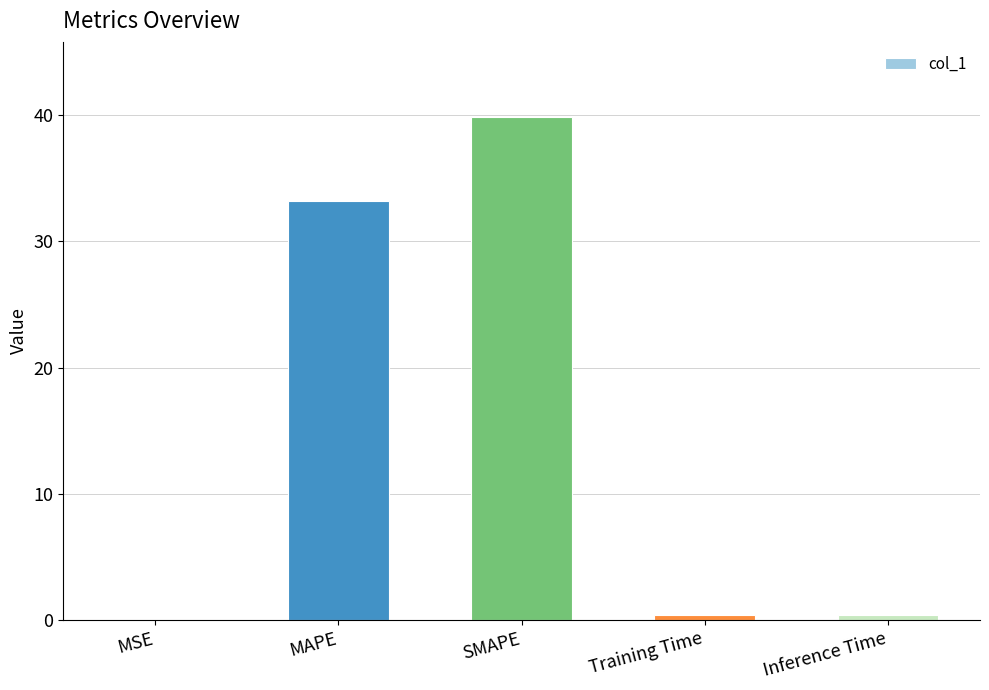

What is the ratio of the value at SMAPE to the value at MAPE?

1.2